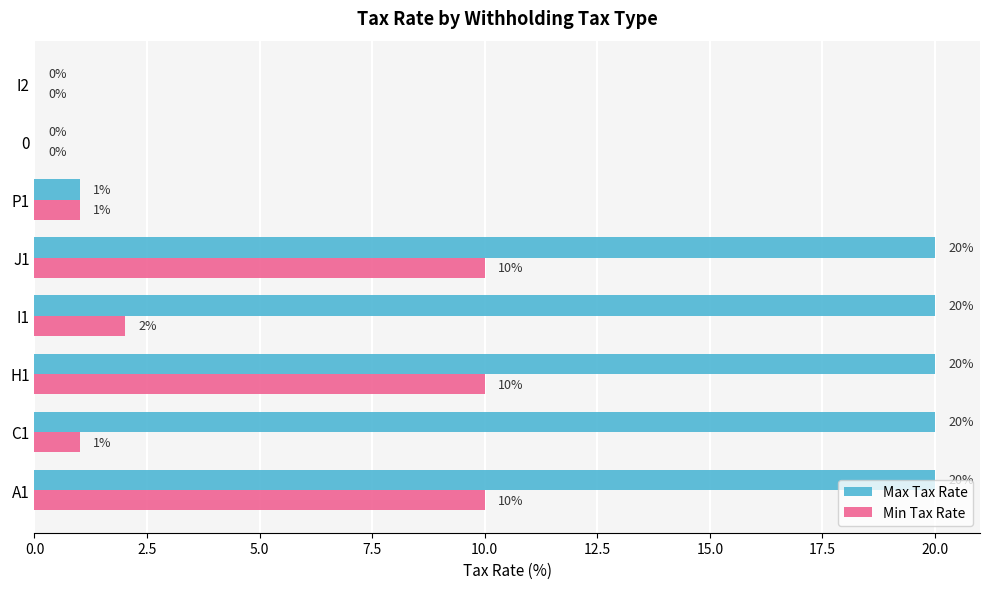

What is the sum of the Max Tax Rate values at 0 and H1?

20